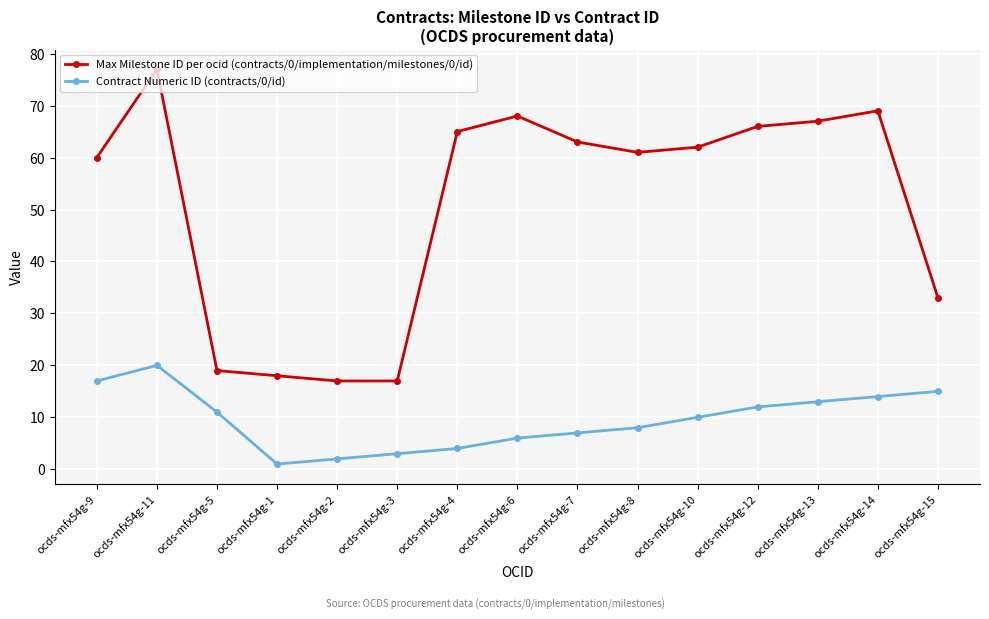

At which category does Contract Numeric ID (contracts/0/id) reach its first local peak?

ocds-mfx54g-11